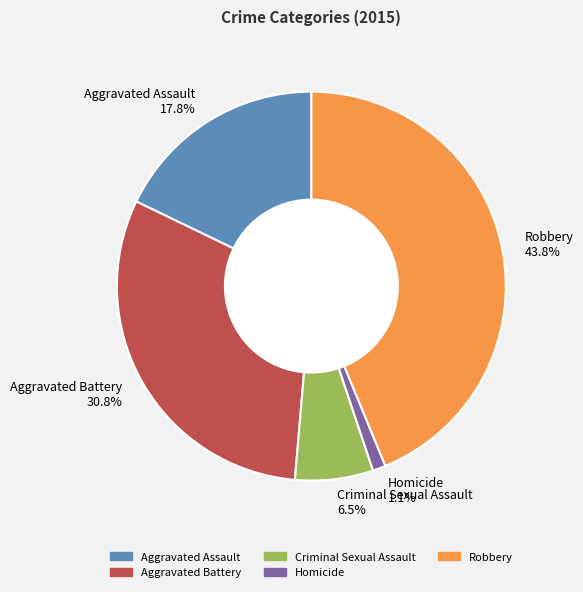

Is the sum of Robbery and Homicide greater than half?

No